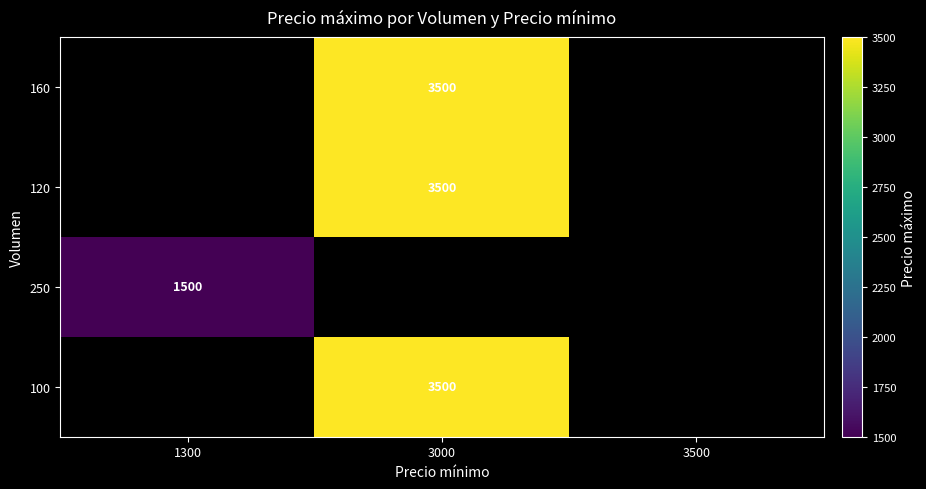

True or false: 100 has a value of 3500 at 3000.

True